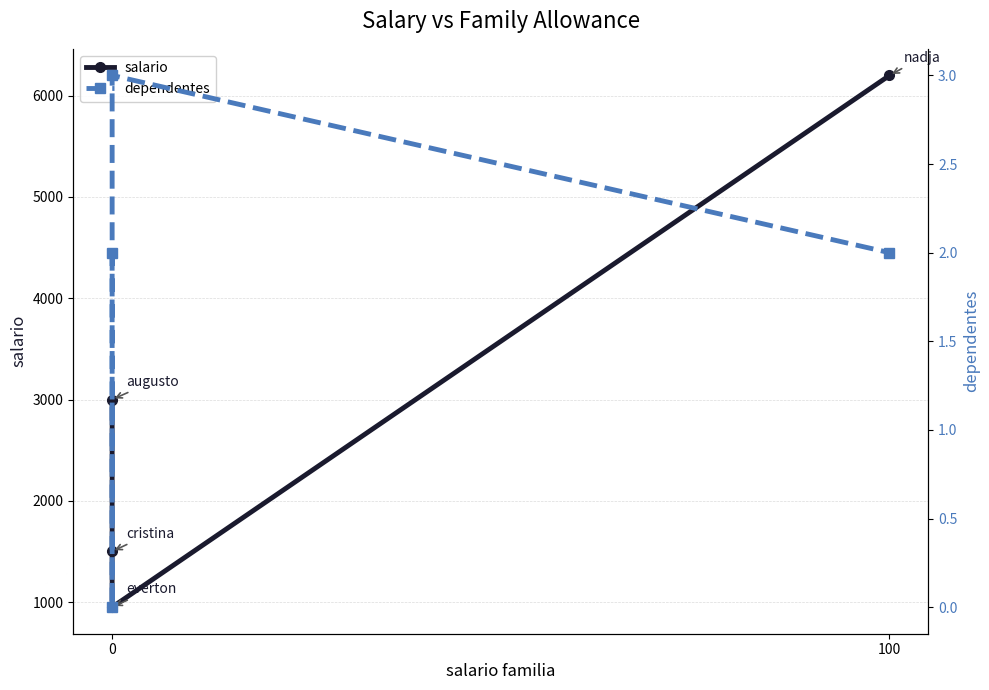

True or false: salario and dependentes cross at least once.

False